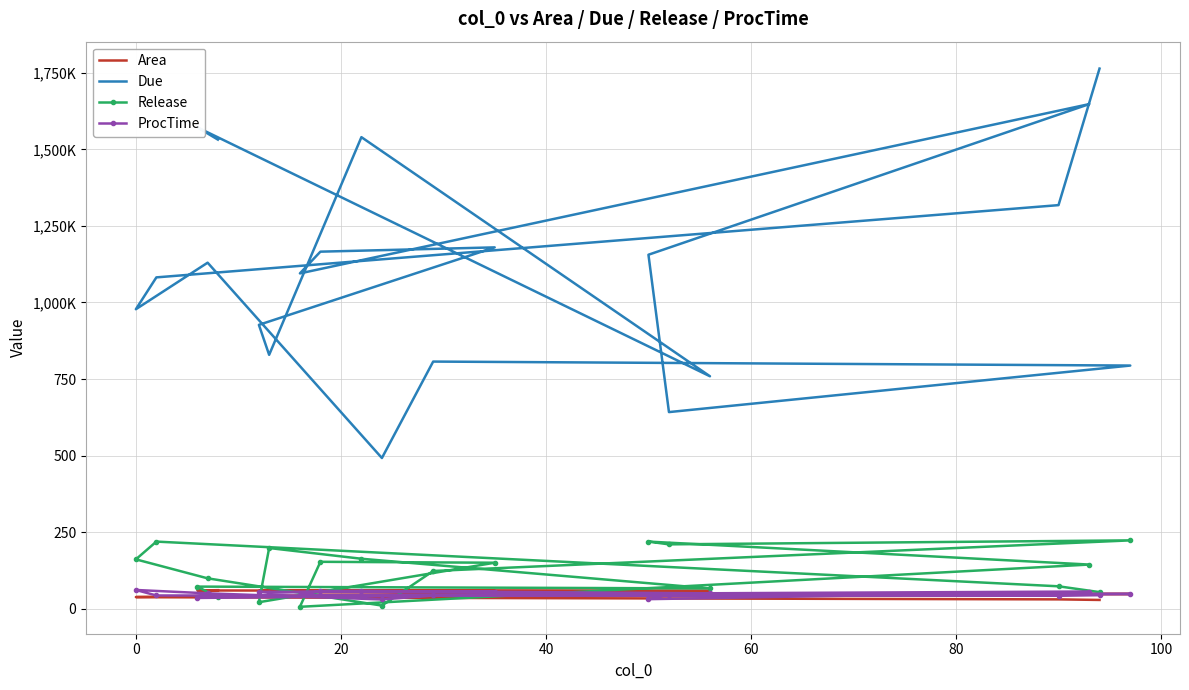

True or false: Due and Release cross at least once.

False